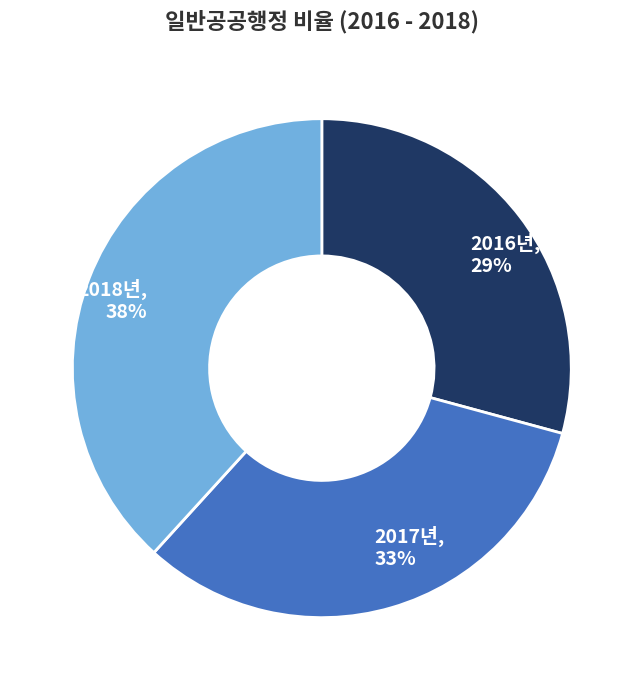

Which category has the biggest portion of the pie?

2018년